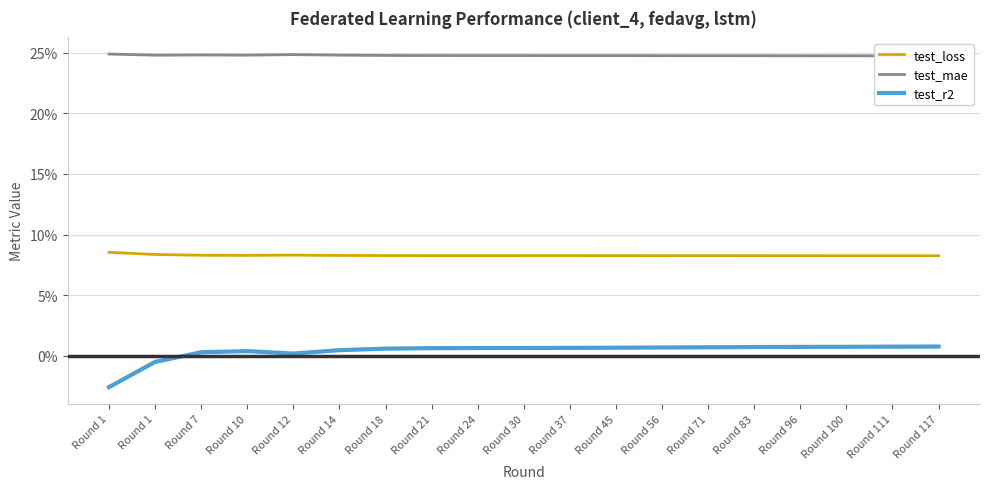

How many positive values does the test_r2 series have?

17